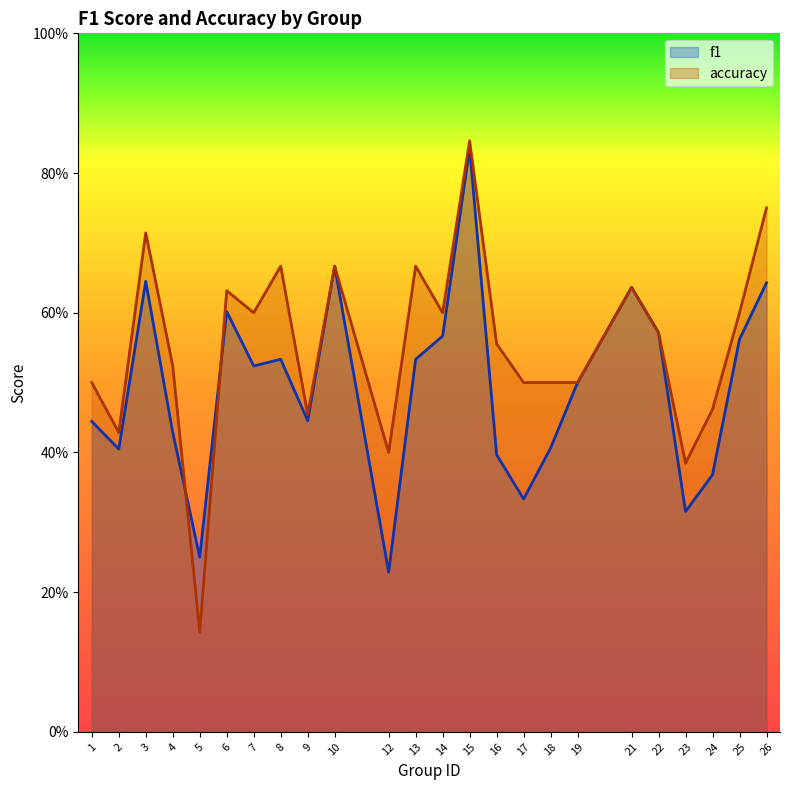

How many lines are shown in the chart?

2